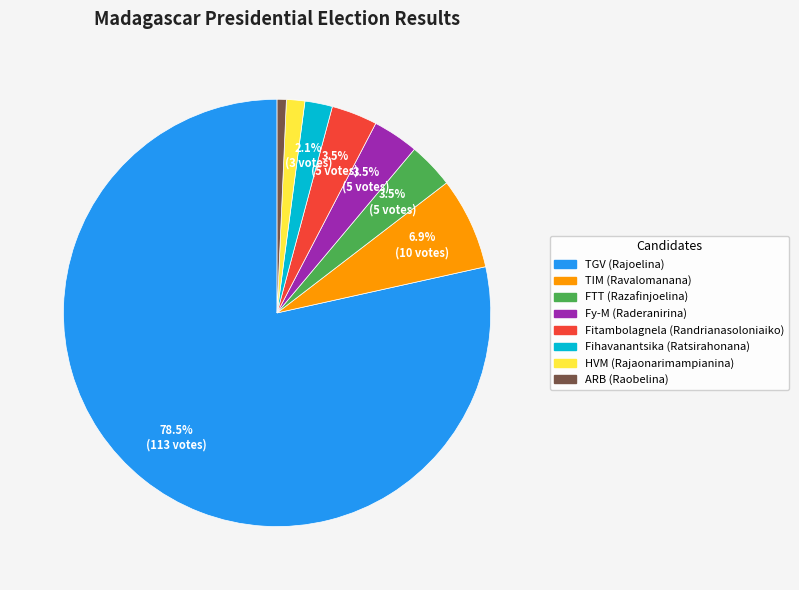

Does TGV (Rajoelina) represent more than half of the total?

Yes